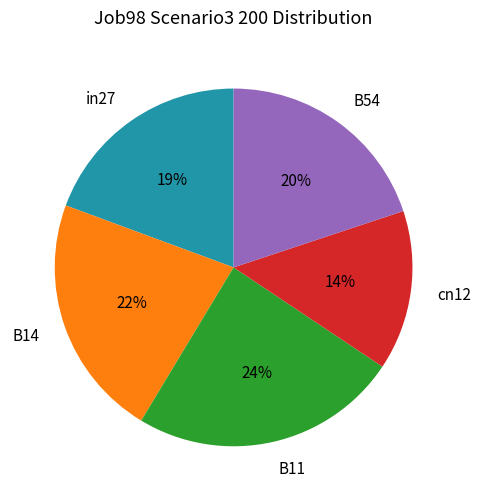

To the nearest percent, what is the difference between the largest and smallest slice percentages?

10%